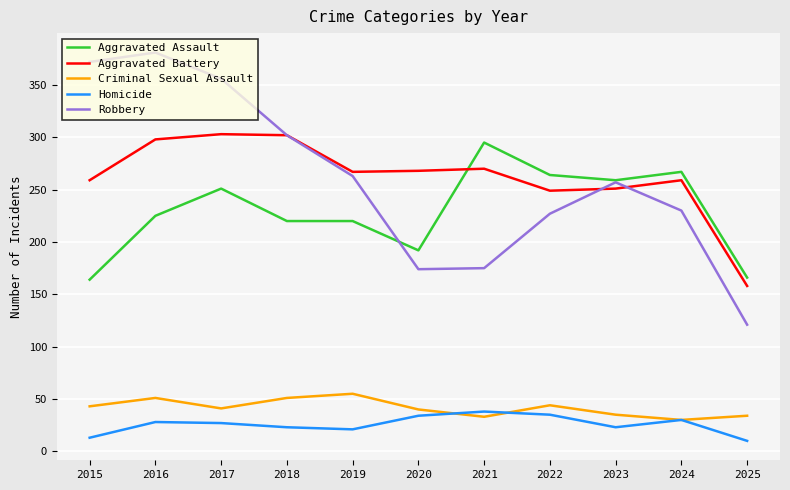

Rank the series at 2015 from lowest to highest value.

Homicide, Criminal Sexual Assault, Aggravated Assault, Aggravated Battery, Robbery